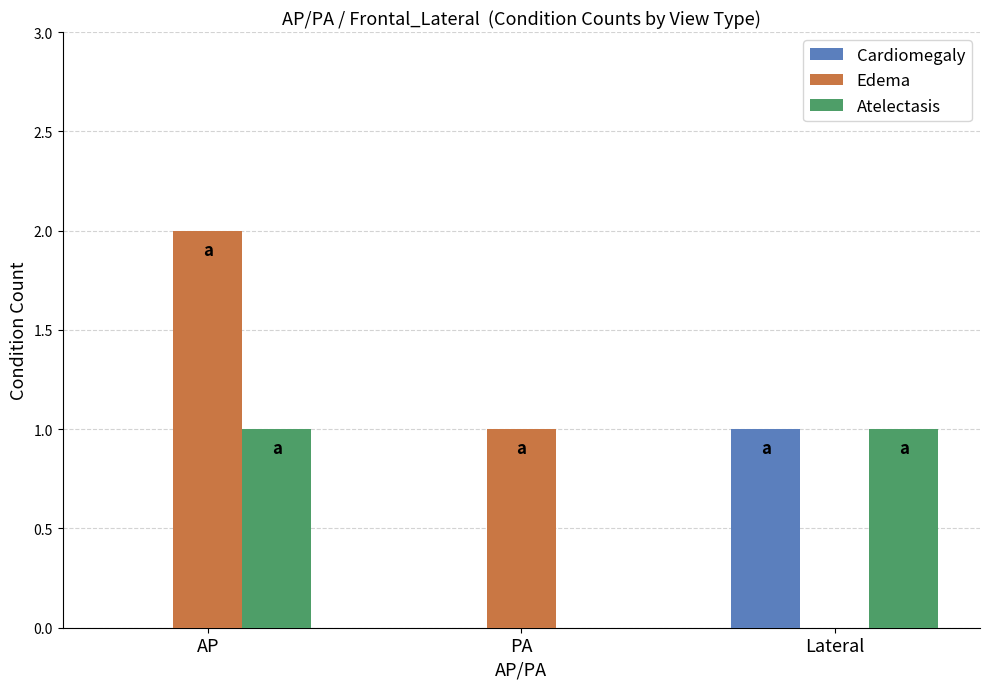

Which series has the largest total across all categories?

Edema